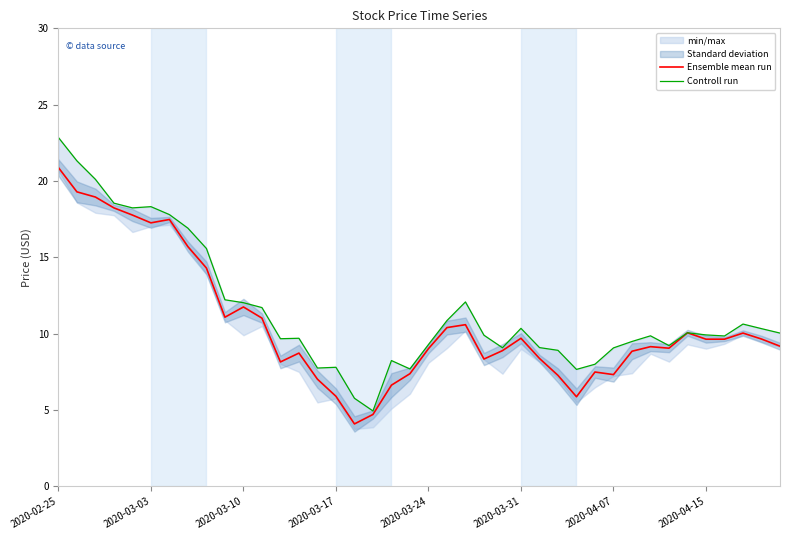

How many data points in Controll run are above 9?

31